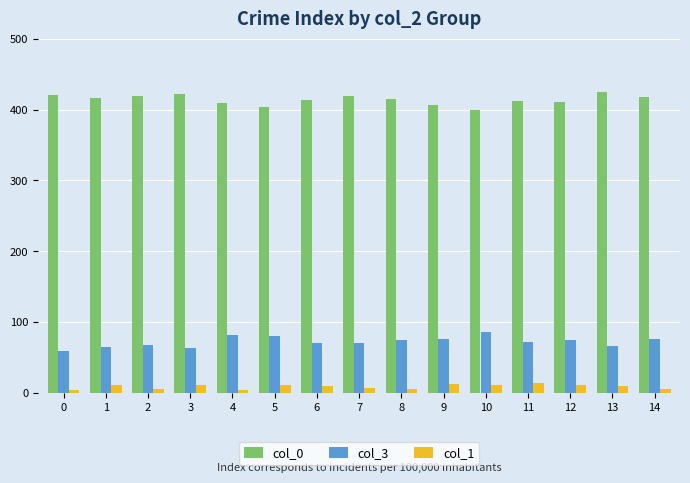

What is the total value across all series at 2?

492